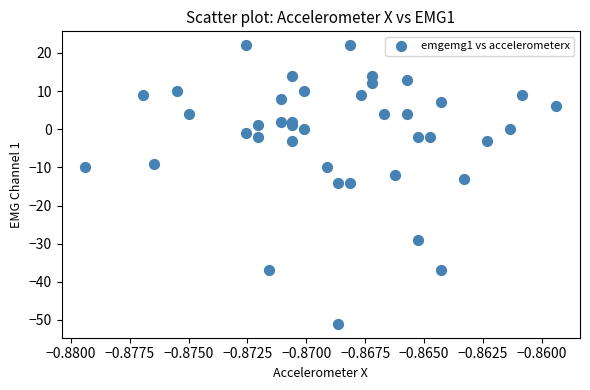

What is the range of Y values (max minus min)?

73